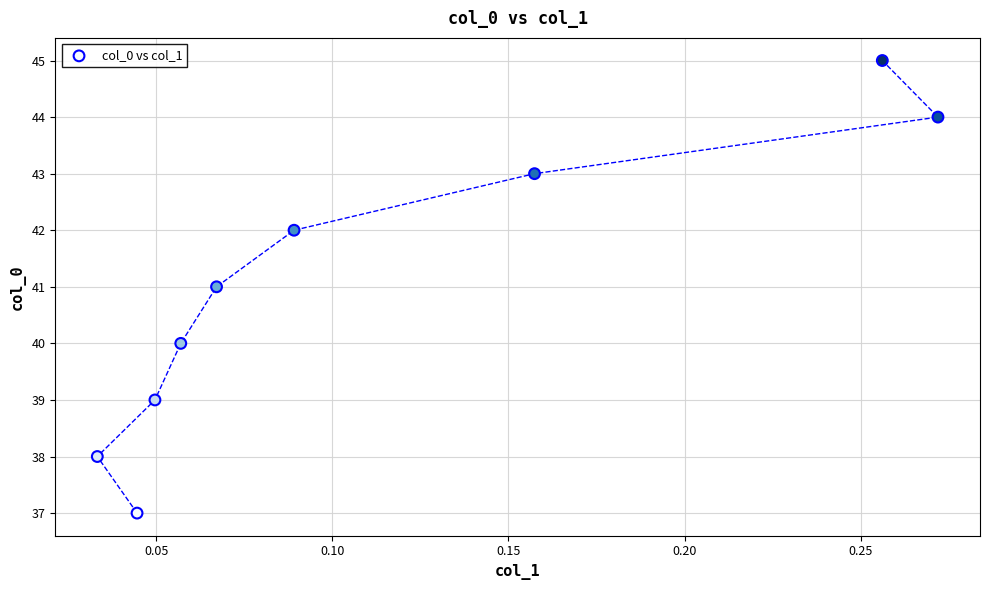

What is the range of Y values (max minus min)?

8